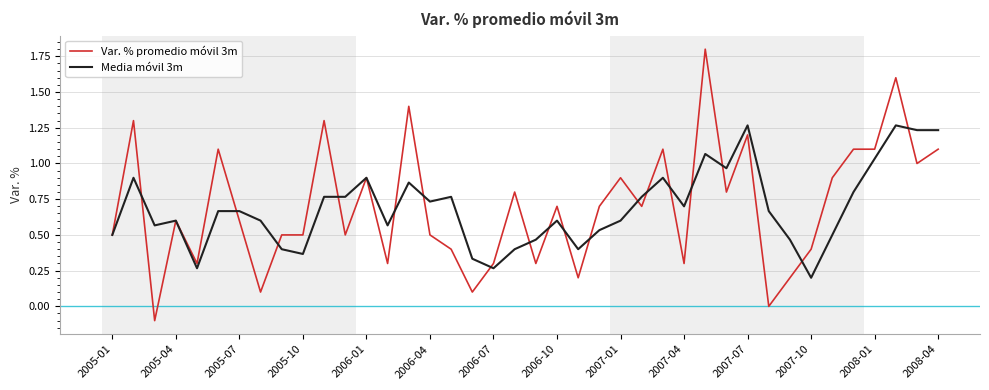

List the series in order of their peak value, lowest first.

Media móvil 3m, Var. % promedio móvil 3m